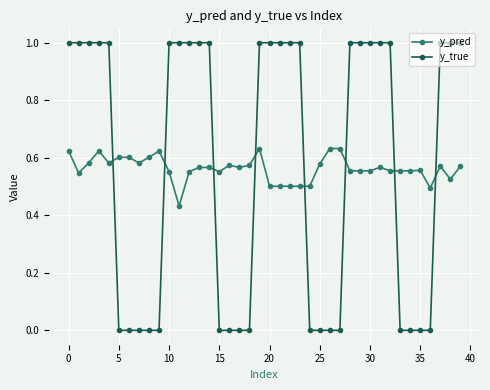

What is the value of the y_true point at the 4th from the left?

1.0